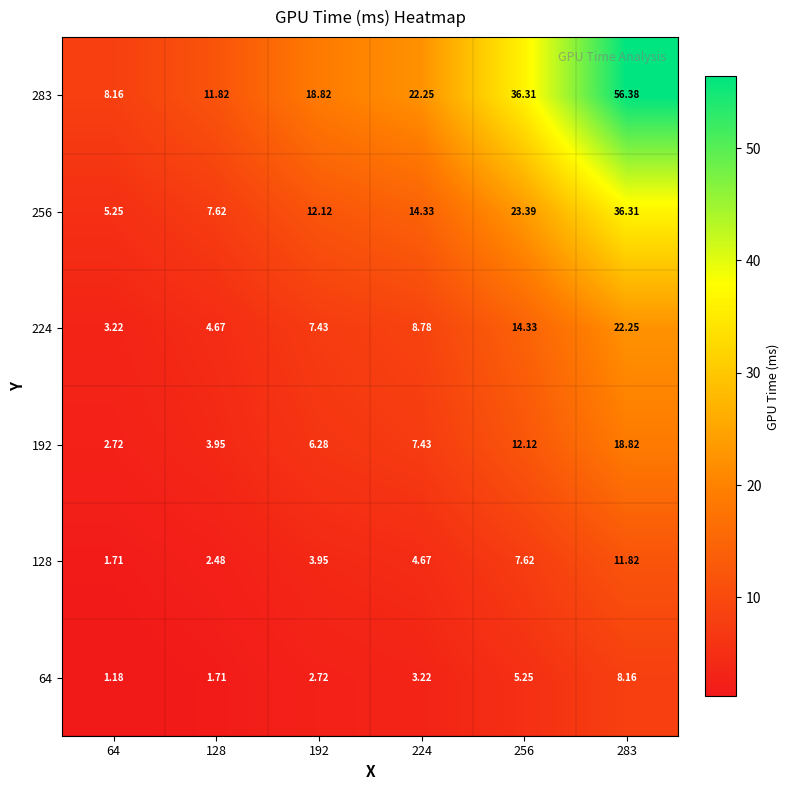

Is the value of 256 at 64 greater than the value of 224 at 224?

No